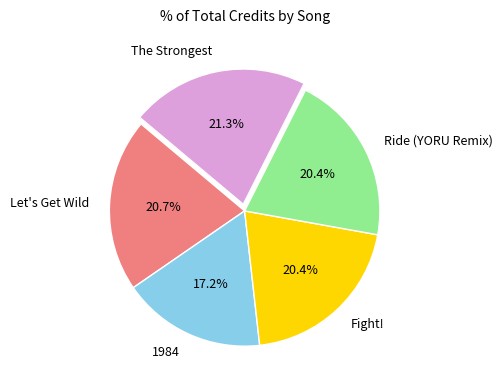

Count the number of slices in the pie.

5